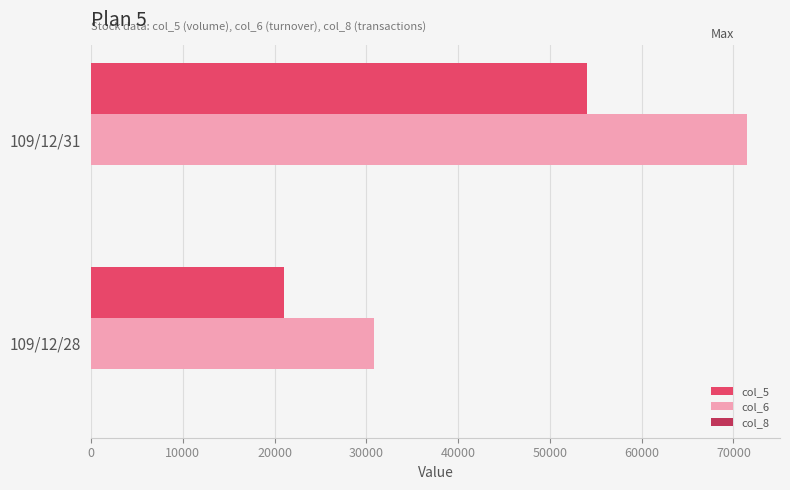

At which category is the sum across all series the highest?

109/12/31